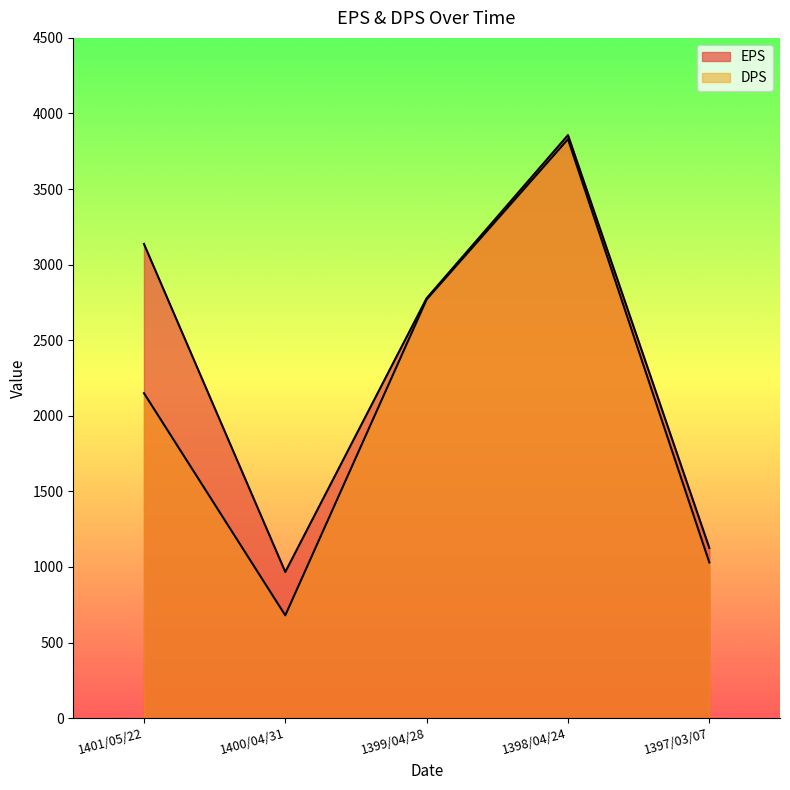

Where is DPS nearest to the value 2255?

1401/05/22